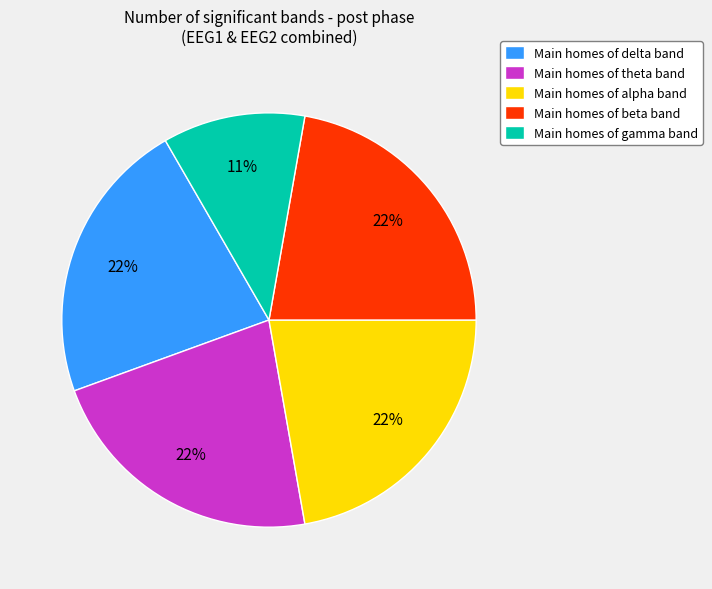

Is there any slice that represents more than half of the pie?

No